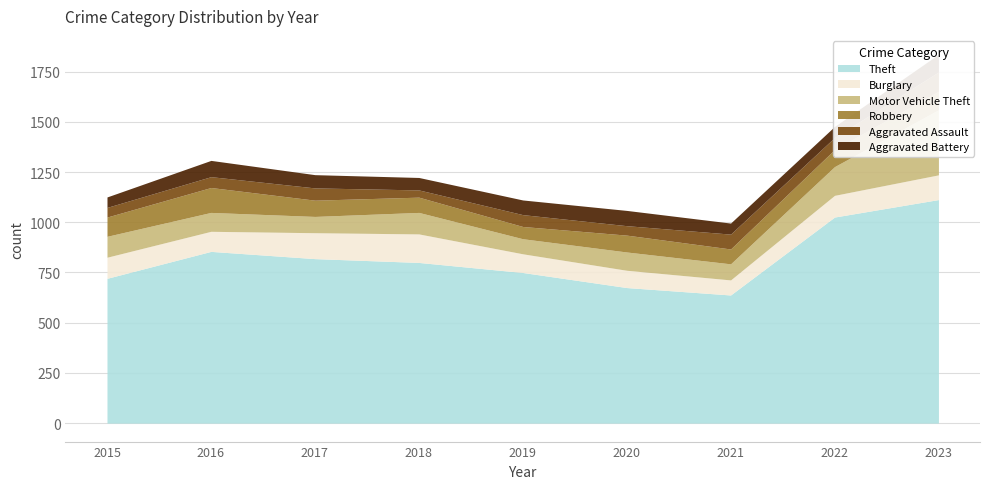

Reading left to right, what are all the values shown in this chart?

Theft: 721	855	819	800	750	675	638	1026	1113
Burglary: 105	100	129	142	93	86	75	108	123
Motor Vehicle Theft: 104	94	81	107	75	91	80	143	324
Robbery: 96	124	81	76	61	84	74	85	92
Aggravated Assault: 48	54	61	36	59	47	74	60	96
Aggravated Battery: 52	81	66	62	73	76	55	55	88